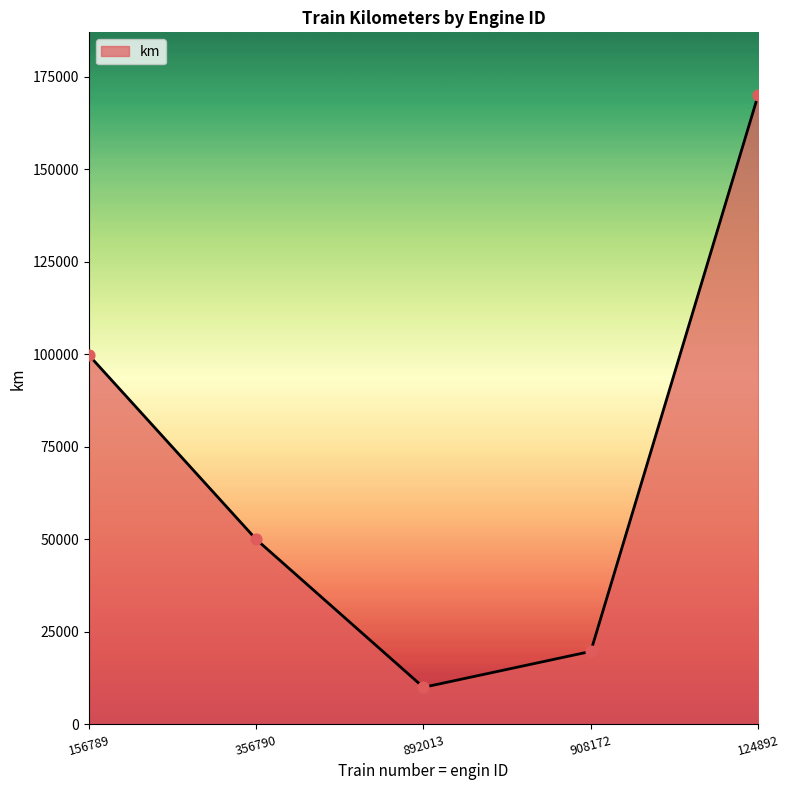

What is the ratio of the value at 156789 to the value at 124892?

0.6